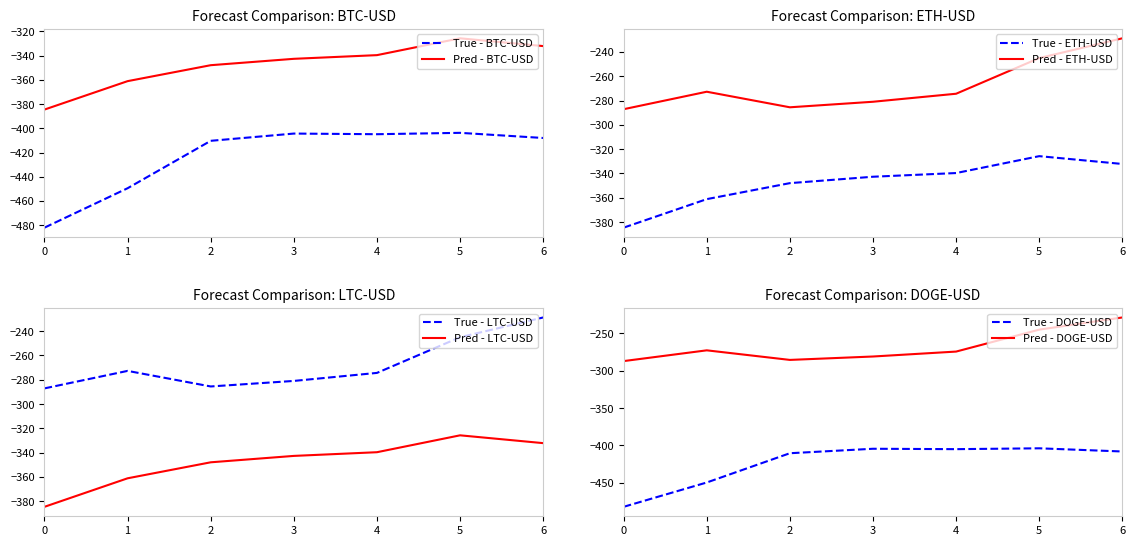

Where is the first local maximum for col_5?

5